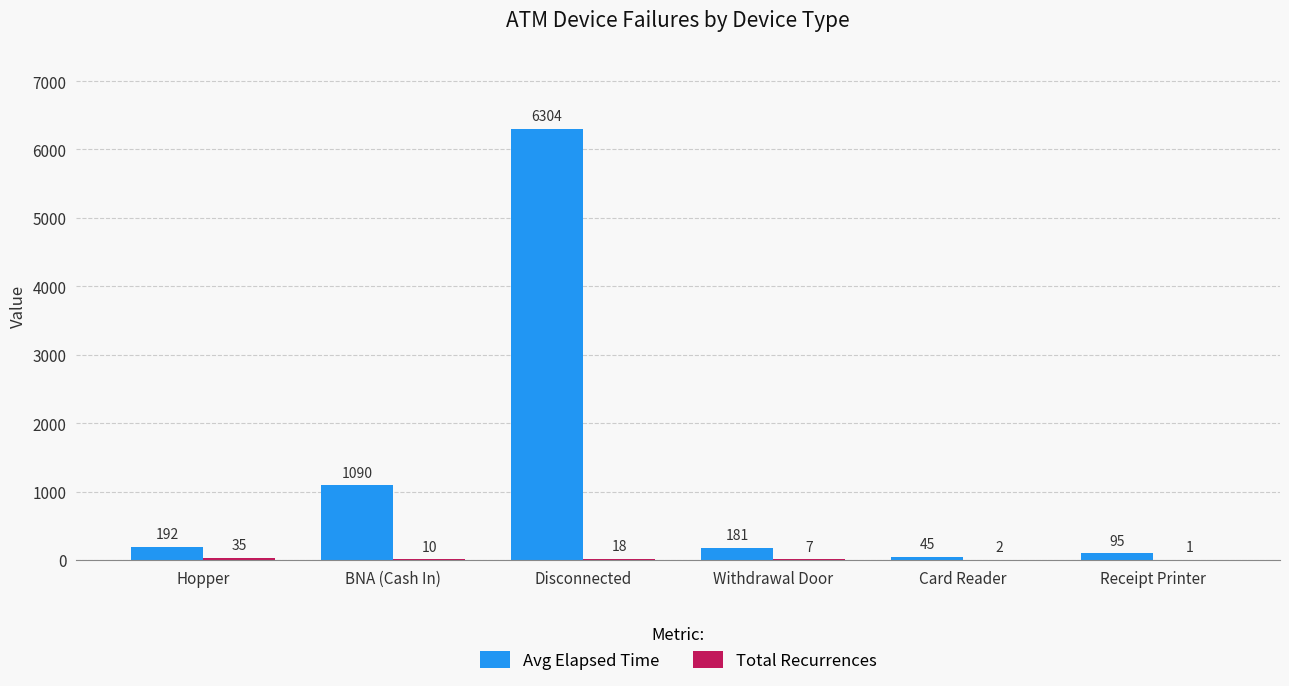

What is the total value across all series at Disconnected?

6322